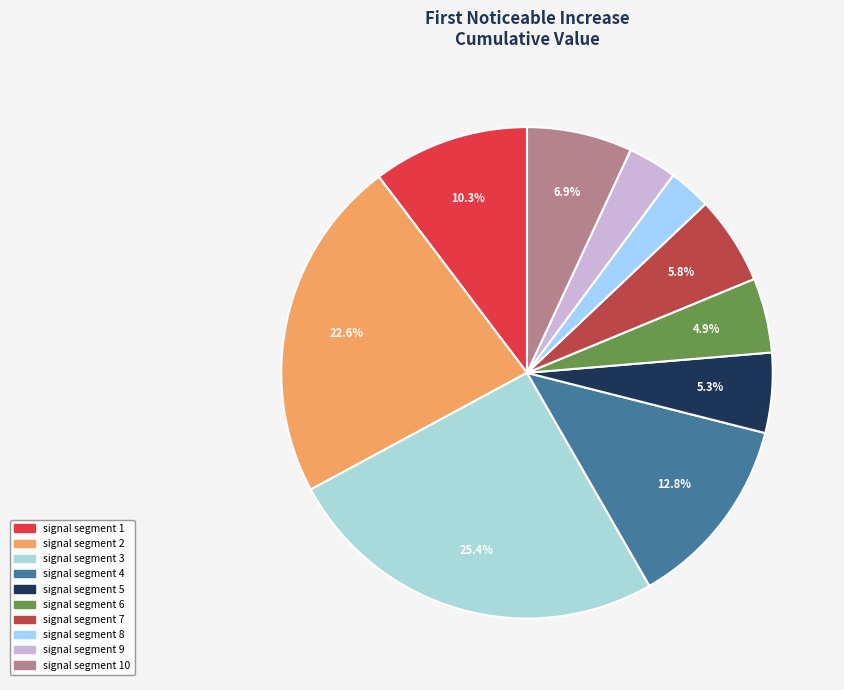

Which slice is the smallest?

signal segment 8